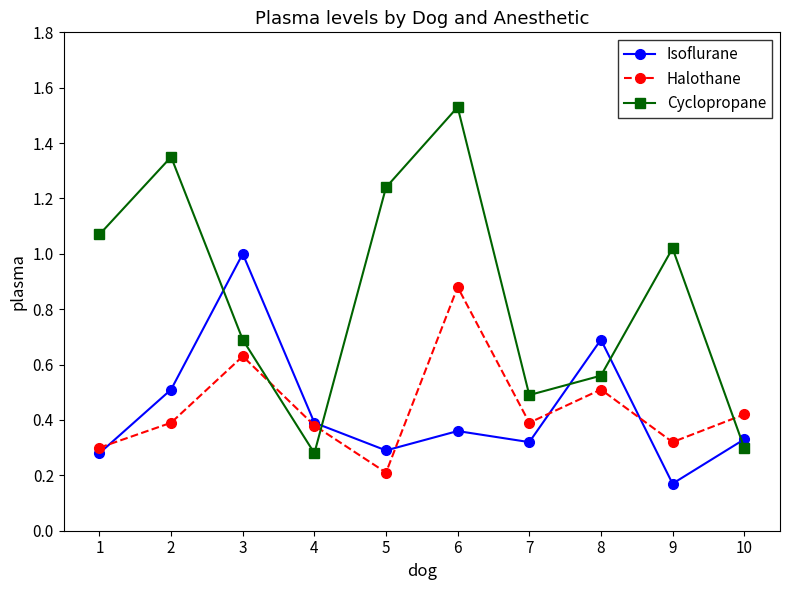

Which series has the largest total across all categories?

Cyclopropane